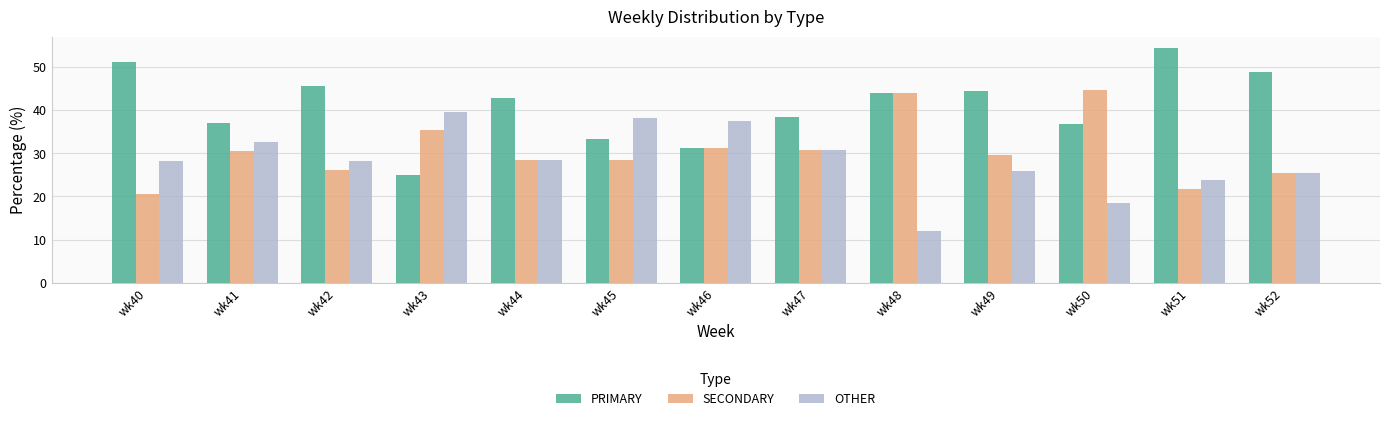

At which label does PRIMARY first exceed 42?

wk40